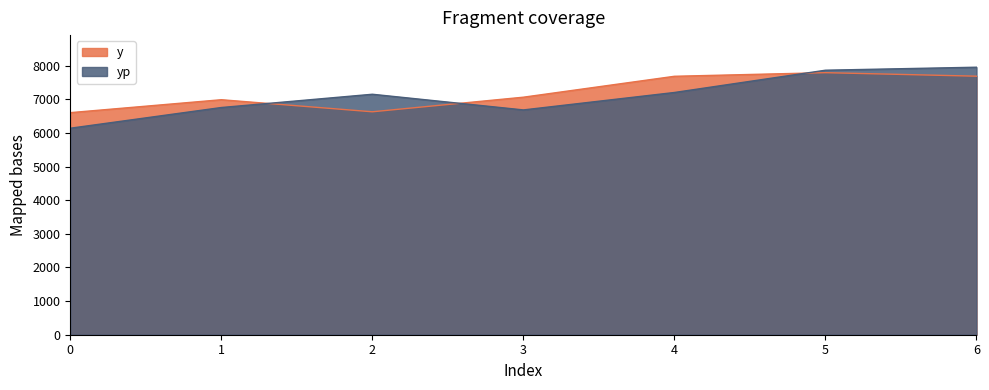

What is the difference between the highest and lowest values at 6?

266.6